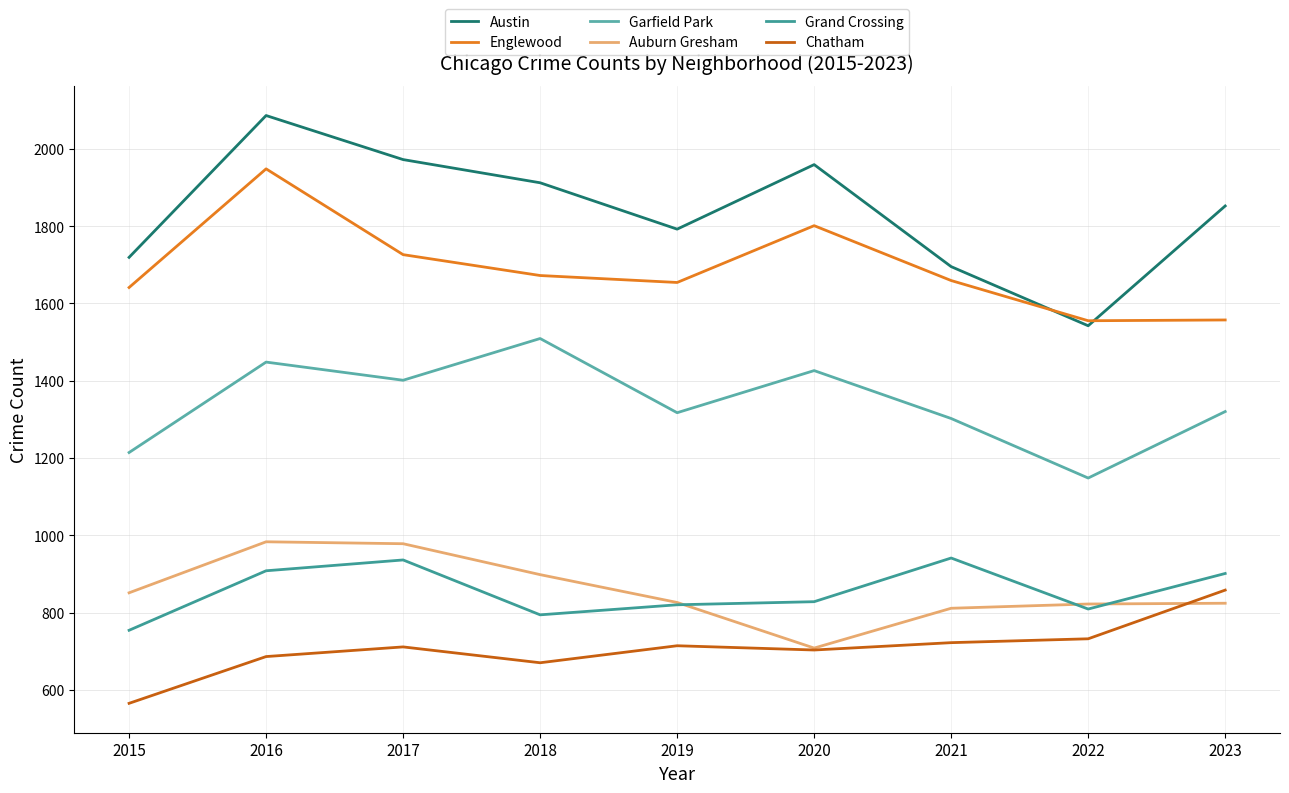

What is the average value of the Austin series?

1837